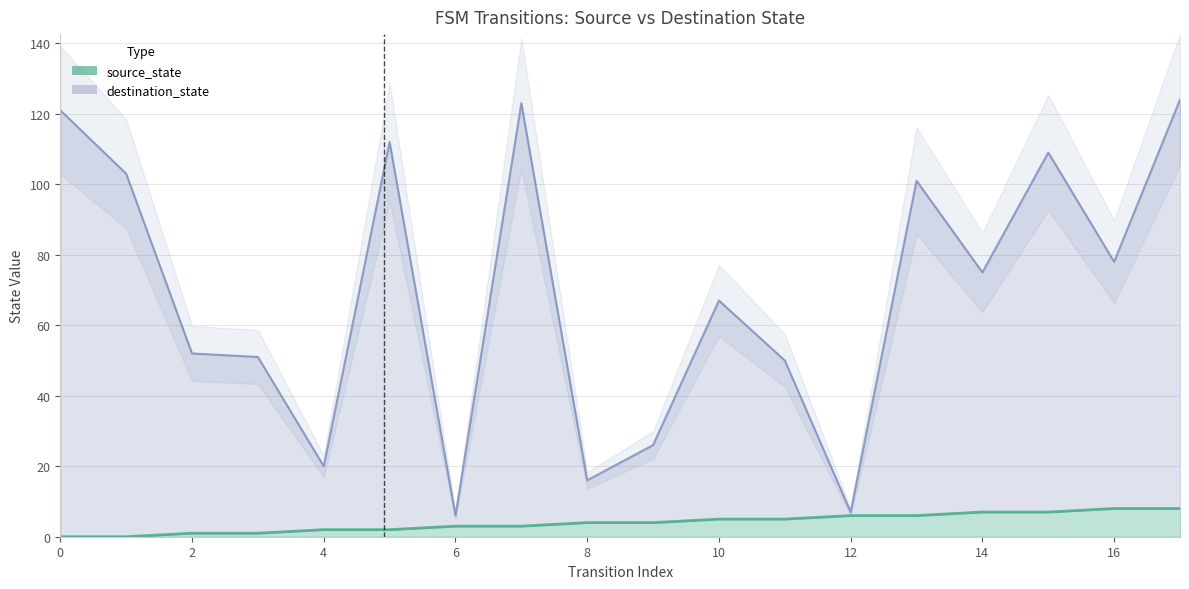

Rank the series at 13 from highest to lowest value.

destination_state, source_state